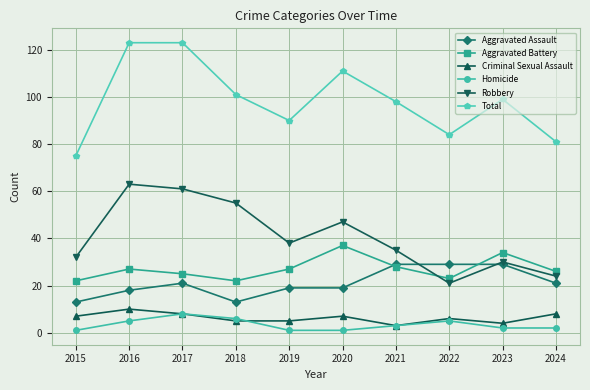

What is the maximum value for Aggravated Assault?

29